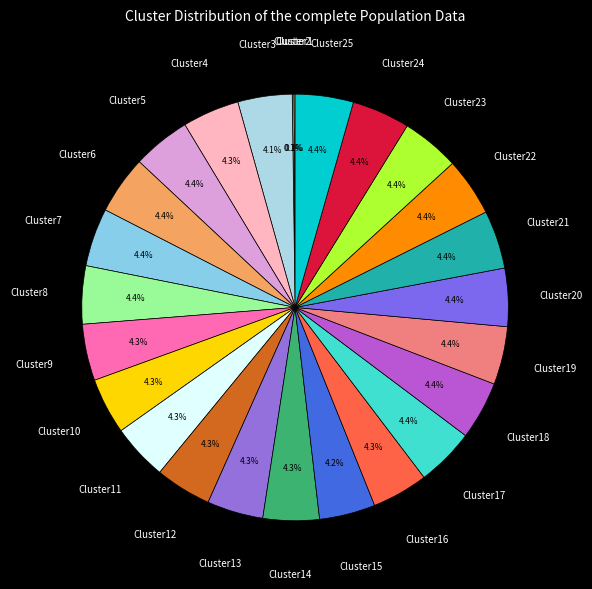

Is there any slice that represents more than half of the pie?

No